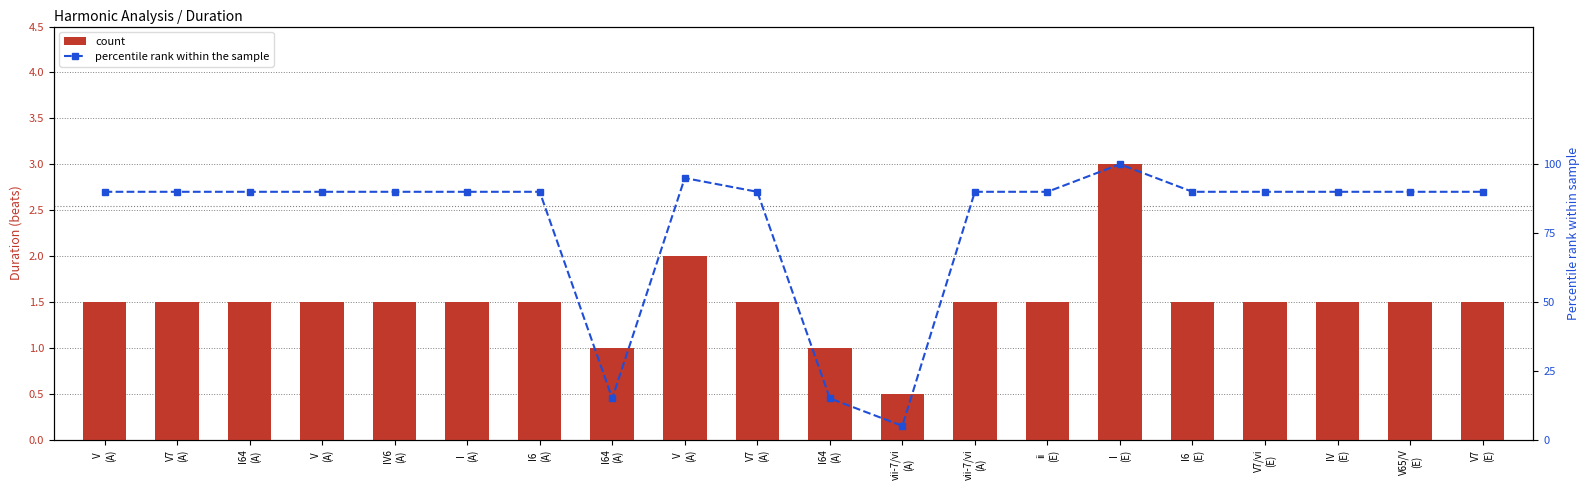

Count the number of data series in this chart.

2